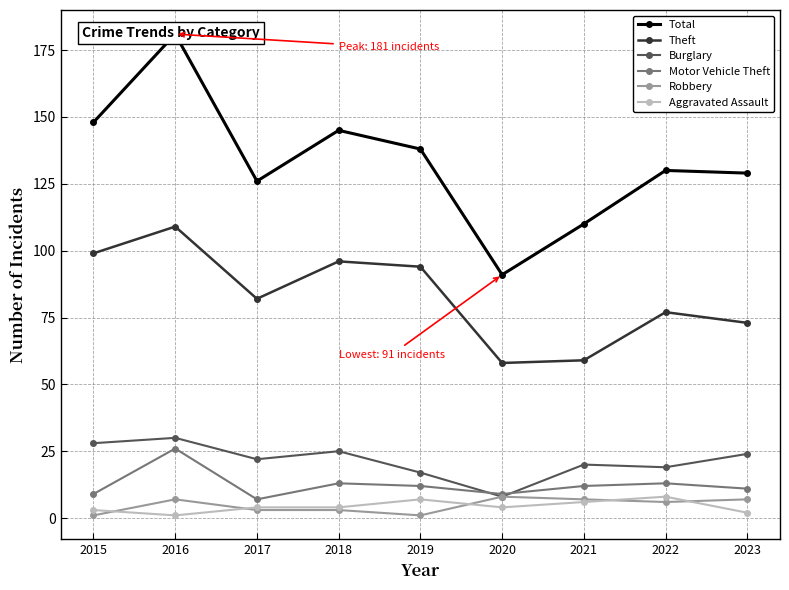

The value of Burglary at 2022 is 25. True or false?

False